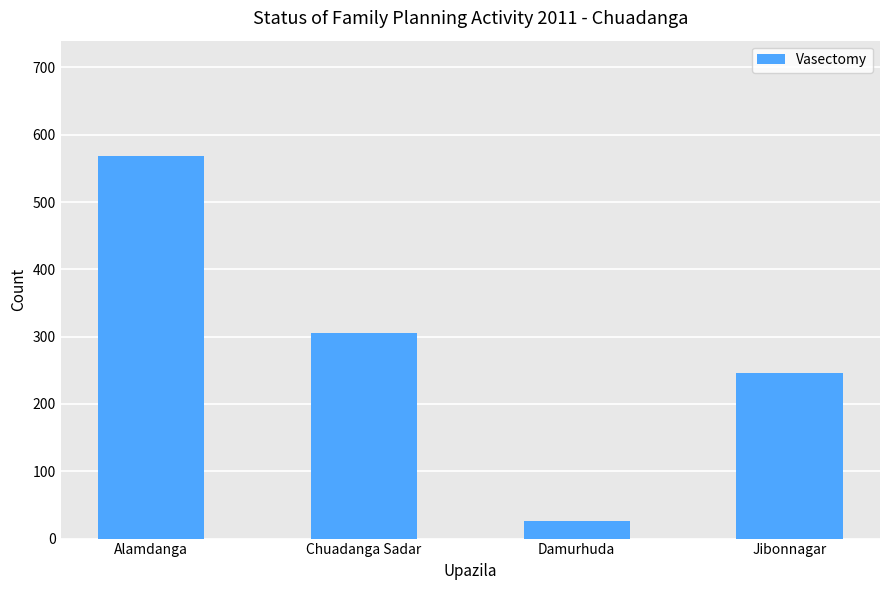

What is the smallest value displayed?

26